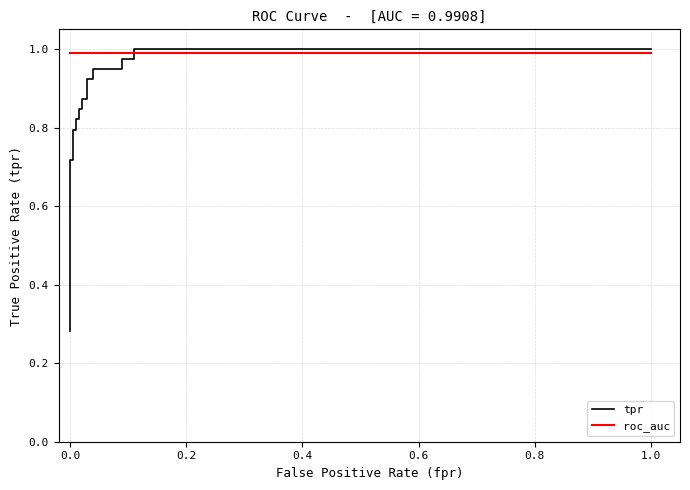

Reading right to left, extract all data points from this chart.

tpr: 1.0	1.0	1.0	1.0	0.9	0.9	0.9	0.9	0.9	0.9	0.8	0.8	0.8	0.8	0.8	0.8	0.7	0.7	0.5	0.4	0.3
roc_auc: 1.0	1.0	1.0	1.0	1.0	1.0	1.0	1.0	1.0	1.0	1.0	1.0	1.0	1.0	1.0	1.0	1.0	1.0	1.0	1.0	1.0